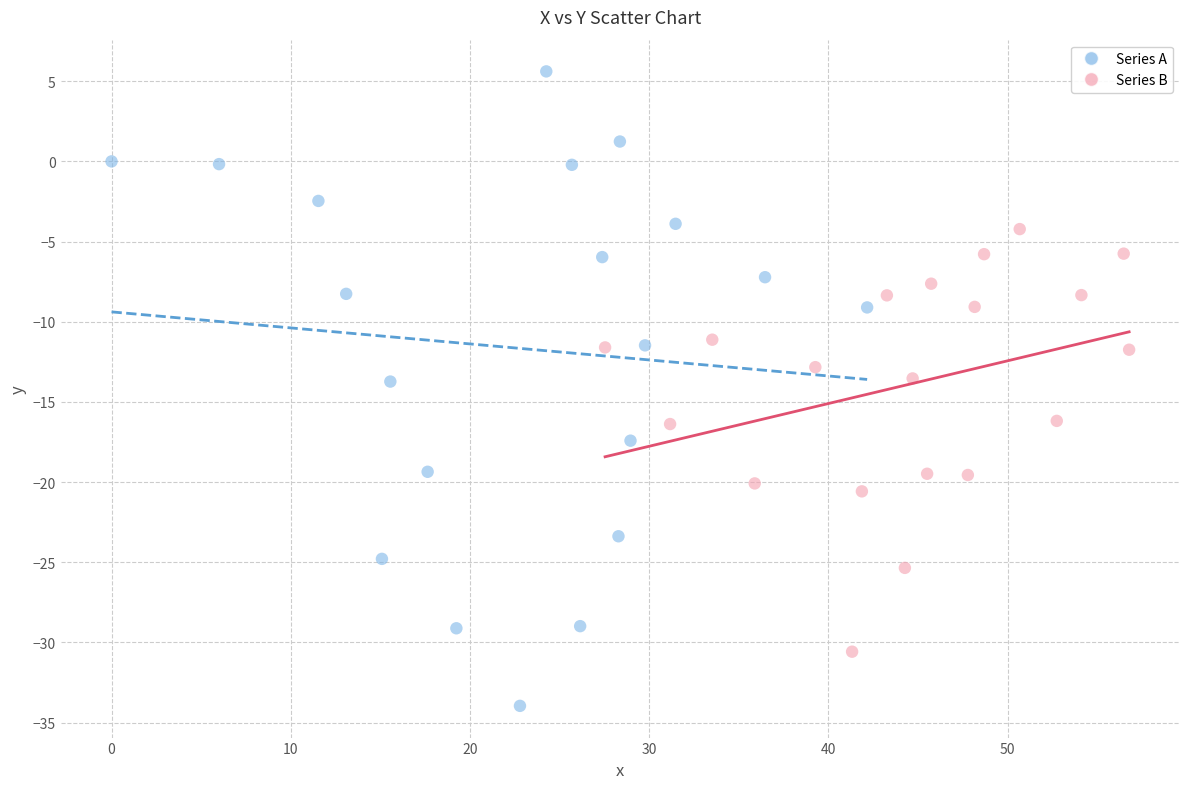

Which series has the widest spread of Y values?

Series A